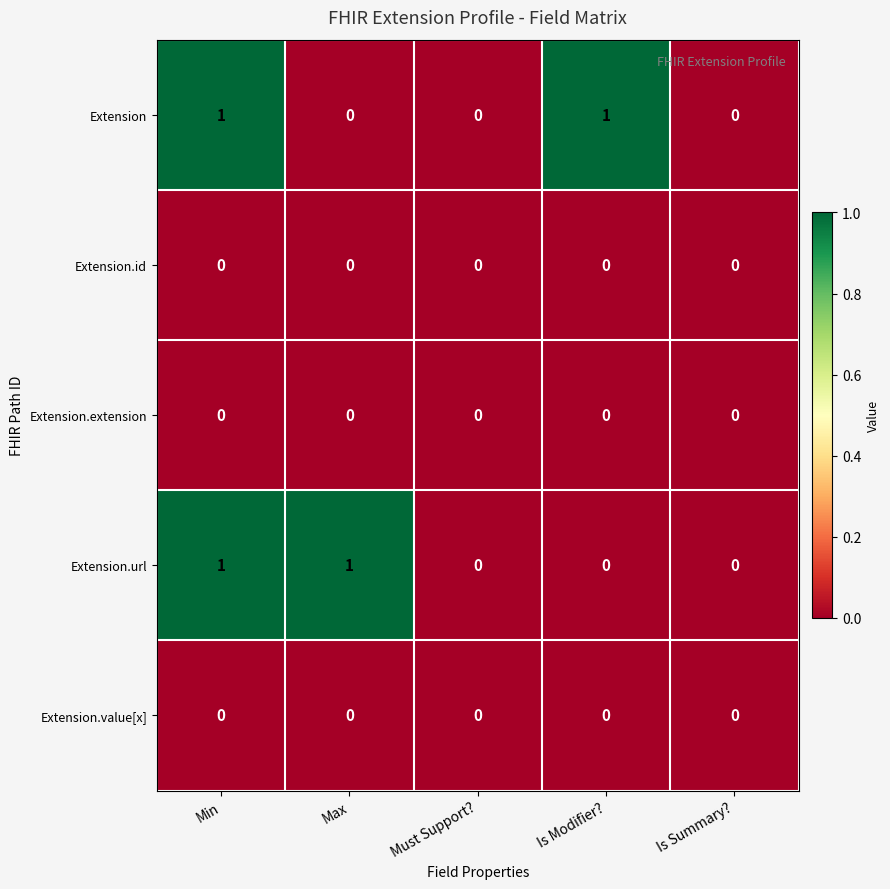

At which category is the sum across all series the highest?

Min